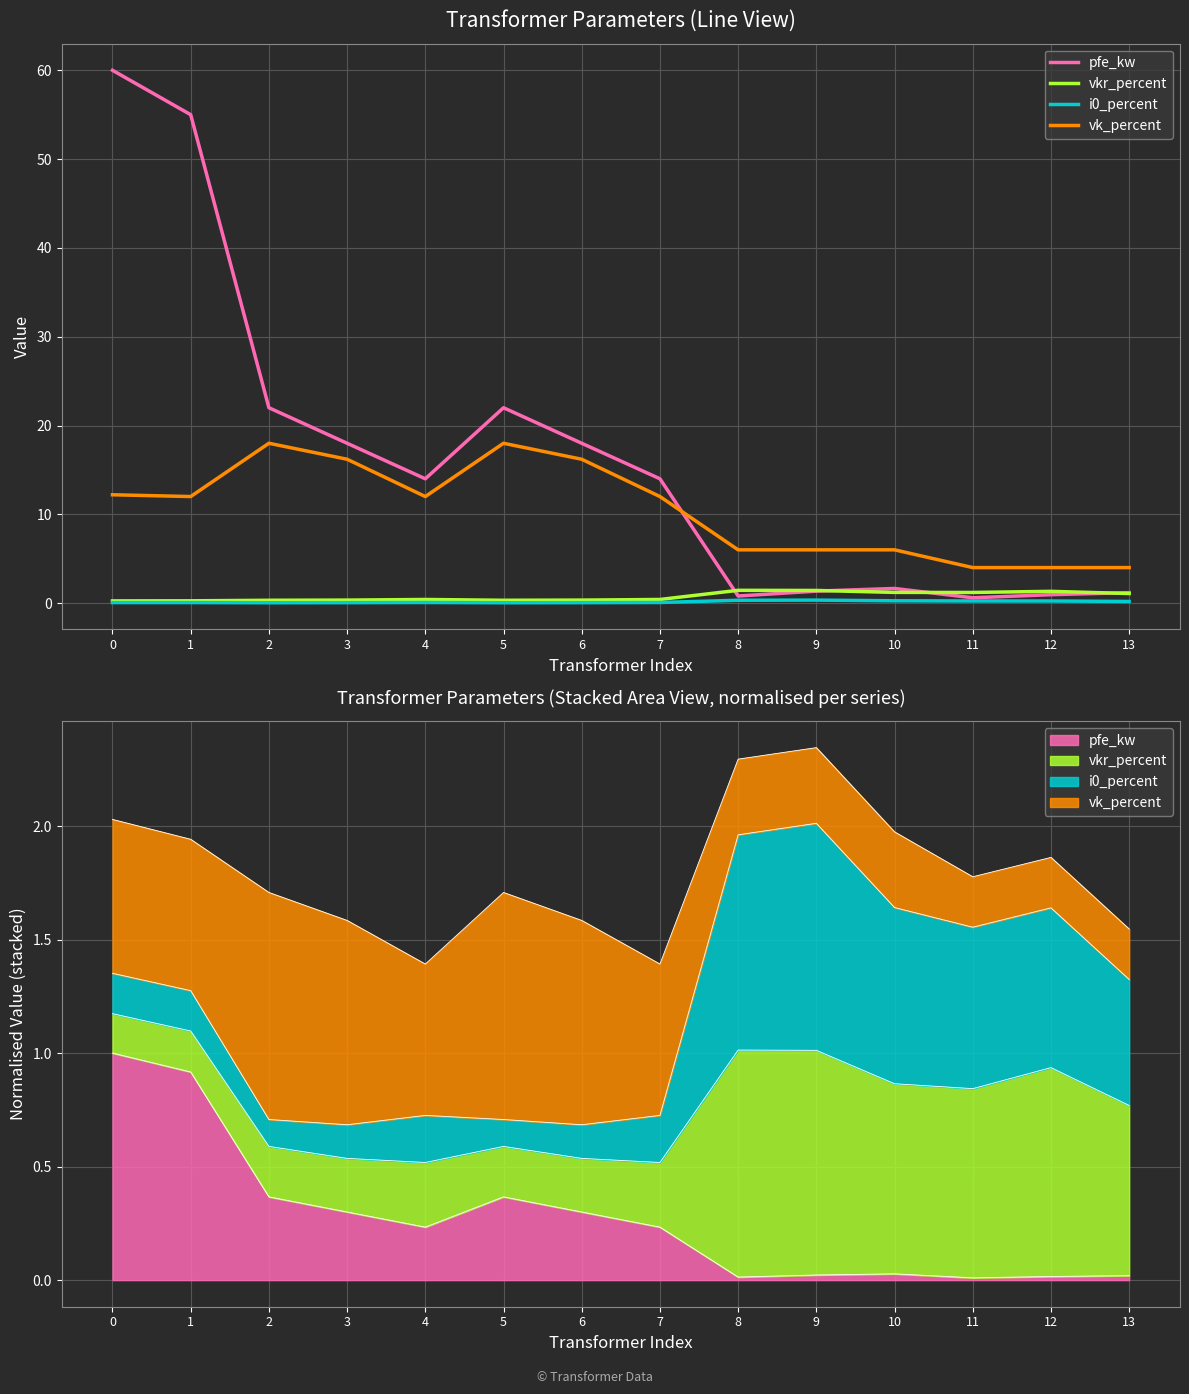

The pfe_kw series shows 0.8 at 8. True or false?

True